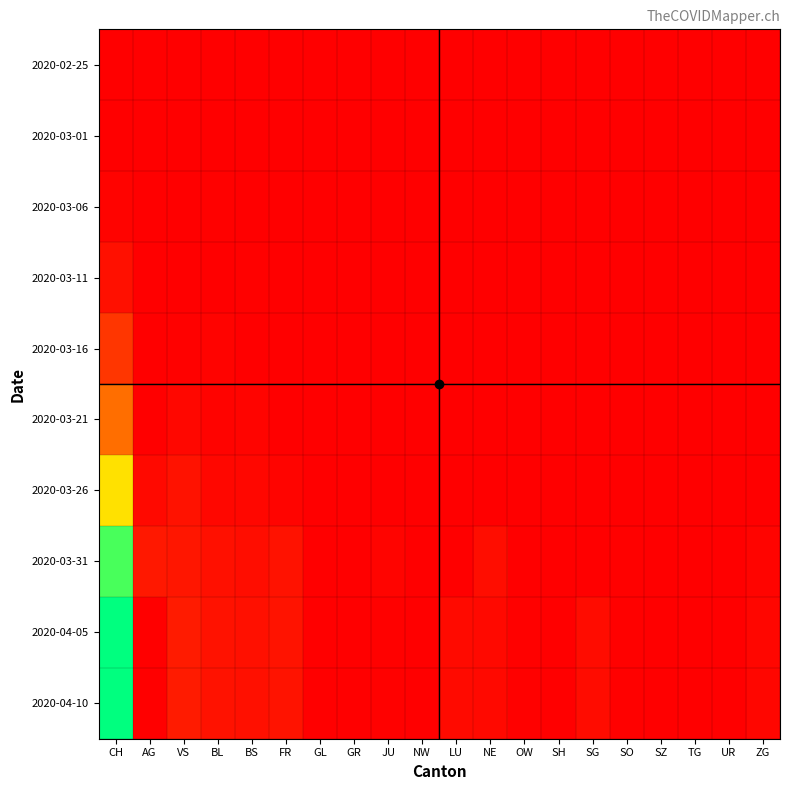

Reading left to right, transcribe all the data shown in this chart.

2020-02-25: CH=0.0	AG=0.0	VS=0.0	BL=0.0	BS=0.0	FR=0.0	GL=0.0	GR=0.0	JU=0.0	NW=0.0	LU=0.0	NE=0.0	OW=0.0	SH=0.0	SG=0.0	SO=0.0	SZ=0.0	TG=0.0	UR=0.0	ZG=0.0
2020-03-01: CH=0.0	AG=0.0	VS=0.0	BL=0.0	BS=0.0	FR=0.0	GL=0.0	GR=0.0	JU=0.0	NW=0.0	LU=0.0	NE=0.0	OW=0.0	SH=0.0	SG=0.0	SO=0.0	SZ=0.0	TG=0.0	UR=0.0	ZG=0.0
2020-03-06: CH=0.0	AG=0.0	VS=0.0	BL=0.0	BS=0.0	FR=0.0	GL=0.0	GR=0.0	JU=0.0	NW=0.0	LU=0.0	NE=0.0	OW=0.0	SH=0.0	SG=0.0	SO=0.0	SZ=0.0	TG=0.0	UR=0.0	ZG=0.0
2020-03-11: CH=0.0	AG=0.0	VS=0.0	BL=0.0	BS=0.0	FR=0.0	GL=0.0	GR=0.0	JU=0.0	NW=0.0	LU=0.0	NE=0.0	OW=0.0	SH=0.0	SG=0.0	SO=0.0	SZ=0.0	TG=0.0	UR=0.0	ZG=0.0
2020-03-16: CH=0.1	AG=0.0	VS=0.0	BL=0.0	BS=0.0	FR=0.0	GL=0.0	GR=0.0	JU=0.0	NW=0.0	LU=0.0	NE=0.0	OW=0.0	SH=0.0	SG=0.0	SO=0.0	SZ=0.0	TG=0.0	UR=0.0	ZG=0.0
2020-03-21: CH=0.3	AG=0.0	VS=0.0	BL=0.0	BS=0.0	FR=0.0	GL=0.0	GR=0.0	JU=0.0	NW=0.0	LU=0.0	NE=0.0	OW=0.0	SH=0.0	SG=0.0	SO=0.0	SZ=0.0	TG=0.0	UR=0.0	ZG=0.0
2020-03-26: CH=0.6	AG=0.0	VS=0.0	BL=0.0	BS=0.0	FR=0.0	GL=0.0	GR=0.0	JU=0.0	NW=0.0	LU=0.0	NE=0.0	OW=0.0	SH=0.0	SG=0.0	SO=0.0	SZ=0.0	TG=0.0	UR=0.0	ZG=0.0
2020-03-31: CH=0.9	AG=0.1	VS=0.1	BL=0.0	BS=0.0	FR=0.1	GL=0.0	GR=0.0	JU=0.0	NW=0.0	LU=0.0	NE=0.0	OW=0.0	SH=0.0	SG=0.0	SO=0.0	SZ=0.0	TG=0.0	UR=0.0	ZG=0.0
2020-04-05: CH=1.0	AG=0.0	VS=0.1	BL=0.0	BS=0.0	FR=0.1	GL=0.0	GR=0.0	JU=0.0	NW=0.0	LU=0.0	NE=0.0	OW=0.0	SH=0.0	SG=0.0	SO=0.0	SZ=0.0	TG=0.0	UR=0.0	ZG=0.0
2020-04-10: CH=1.0	AG=0.0	VS=0.1	BL=0.0	BS=0.0	FR=0.1	GL=0.0	GR=0.0	JU=0.0	NW=0.0	LU=0.0	NE=0.0	OW=0.0	SH=0.0	SG=0.0	SO=0.0	SZ=0.0	TG=0.0	UR=0.0	ZG=0.0